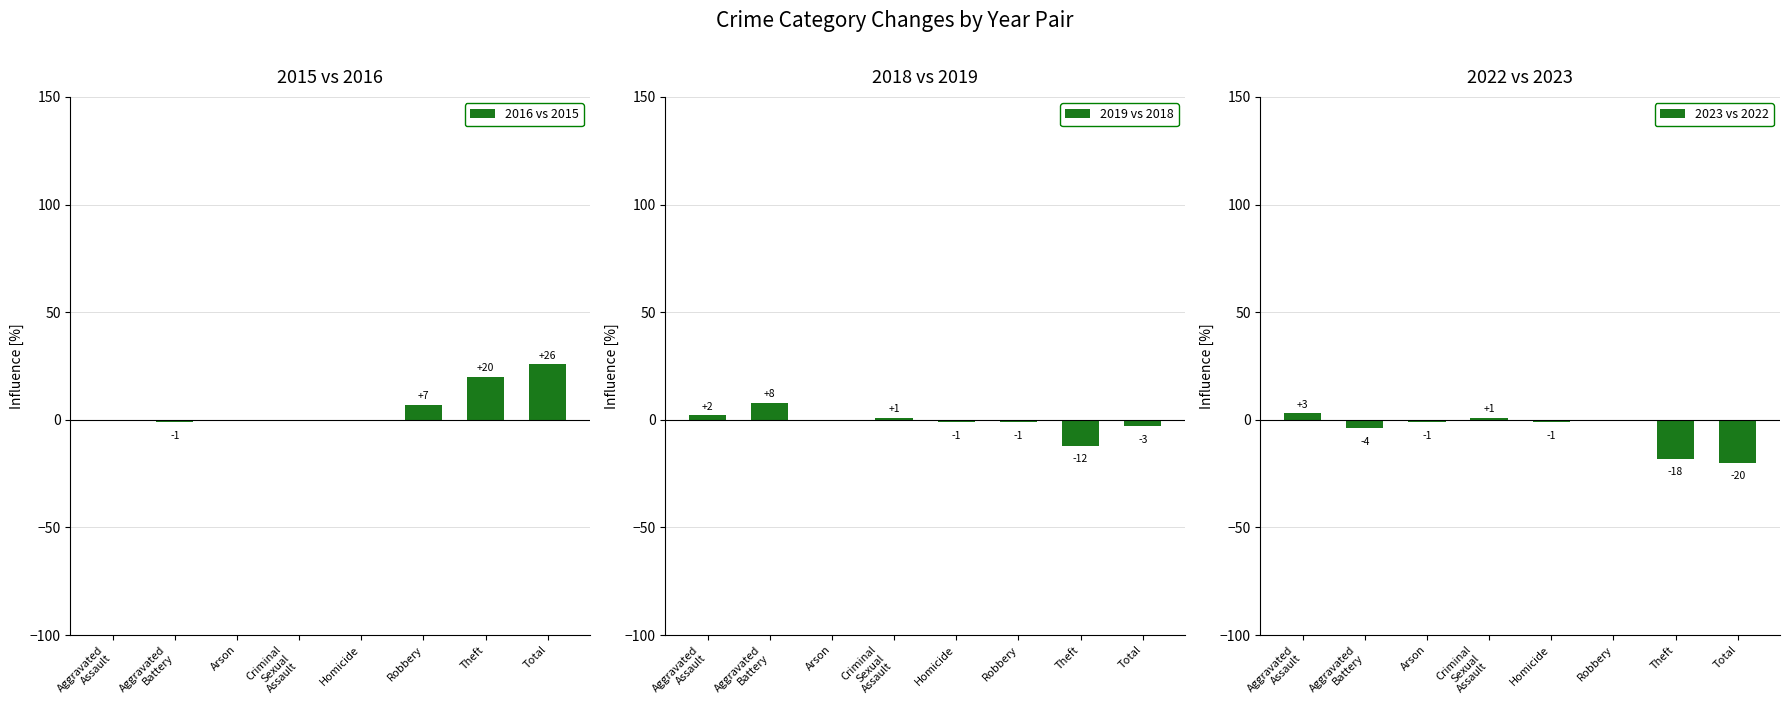

True or false: 2016 vs 2015 has a value of 15 at Criminal
Sexual
Assault.

False